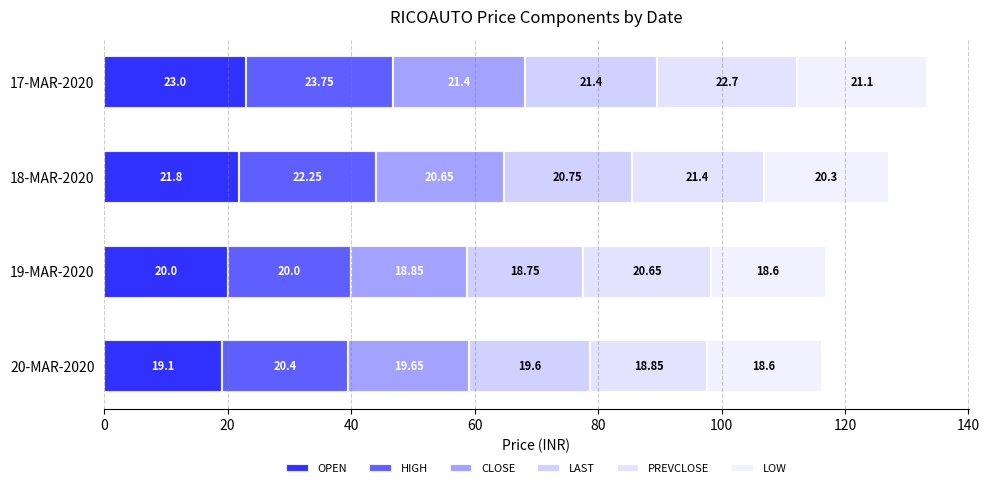

Reading left to right, list all the values displayed in this chart.

OPEN: 19.1	20.0	21.8	23.0
HIGH: 20.4	20.0	22.2	23.8
CLOSE: 19.6	18.9	20.6	21.4
LAST: 19.6	18.8	20.8	21.4
PREVCLOSE: 18.8	20.7	21.4	22.7
LOW: 18.6	18.6	20.3	21.1